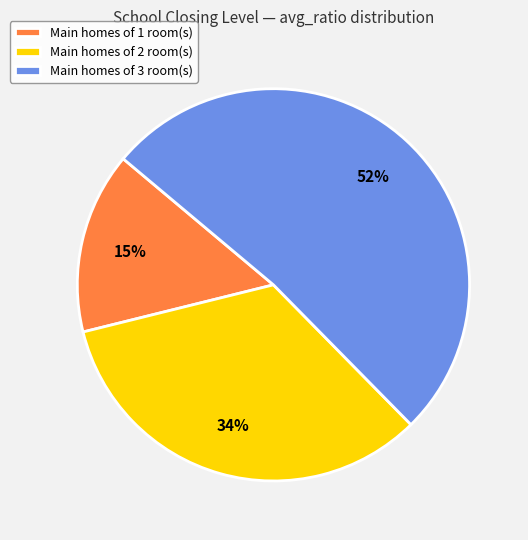

Combined, do Main homes of 1 room(s) and Main homes of 2 room(s) account for over 50%?

No